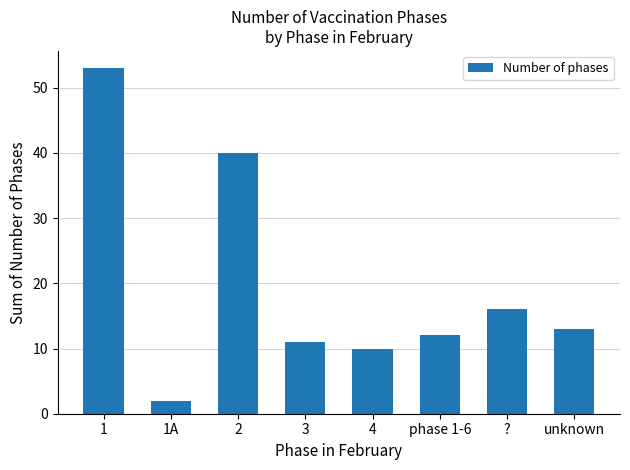

What is the sum of all values?

157